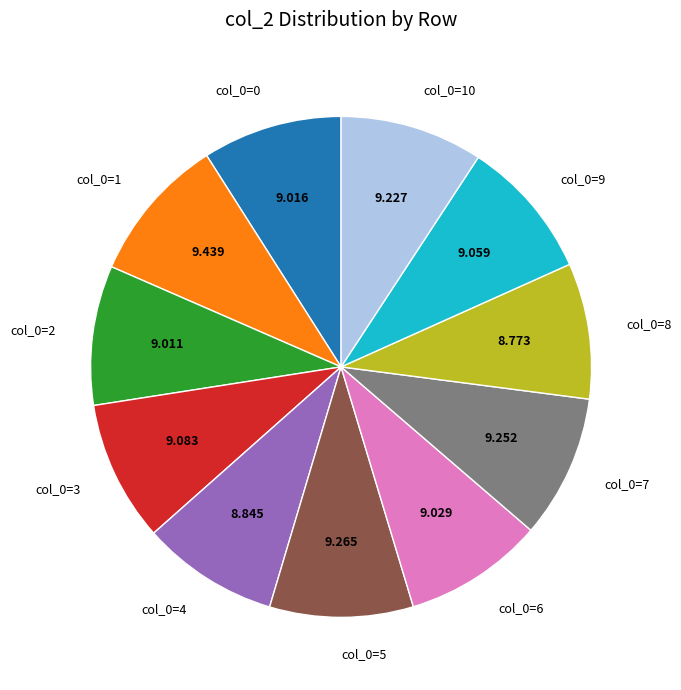

Is there a majority slice in this chart?

No